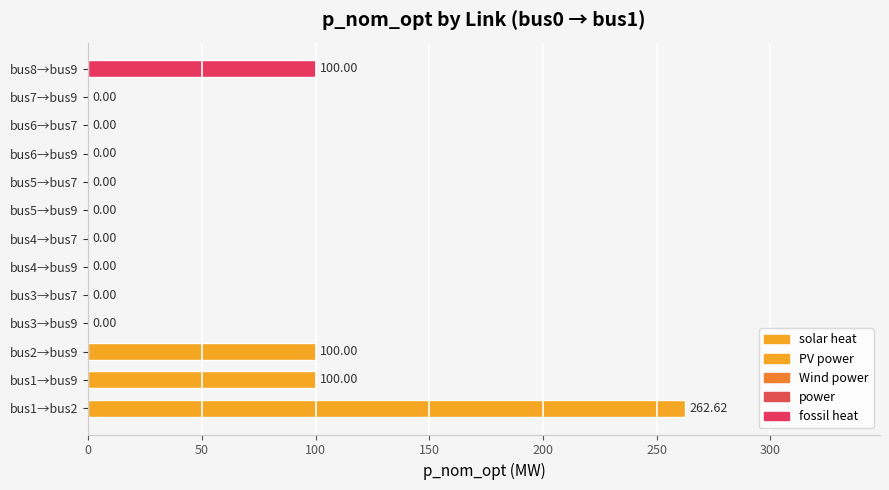

What is the sum of the values at bus1→bus2 and bus6→bus9?

262.6